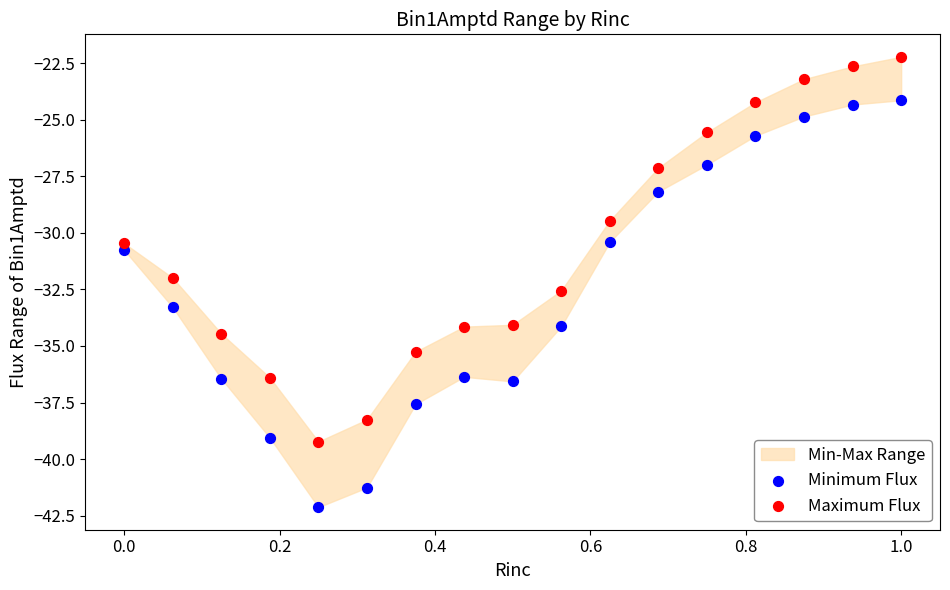

Which series contains the highest Y value?

Maximum Flux